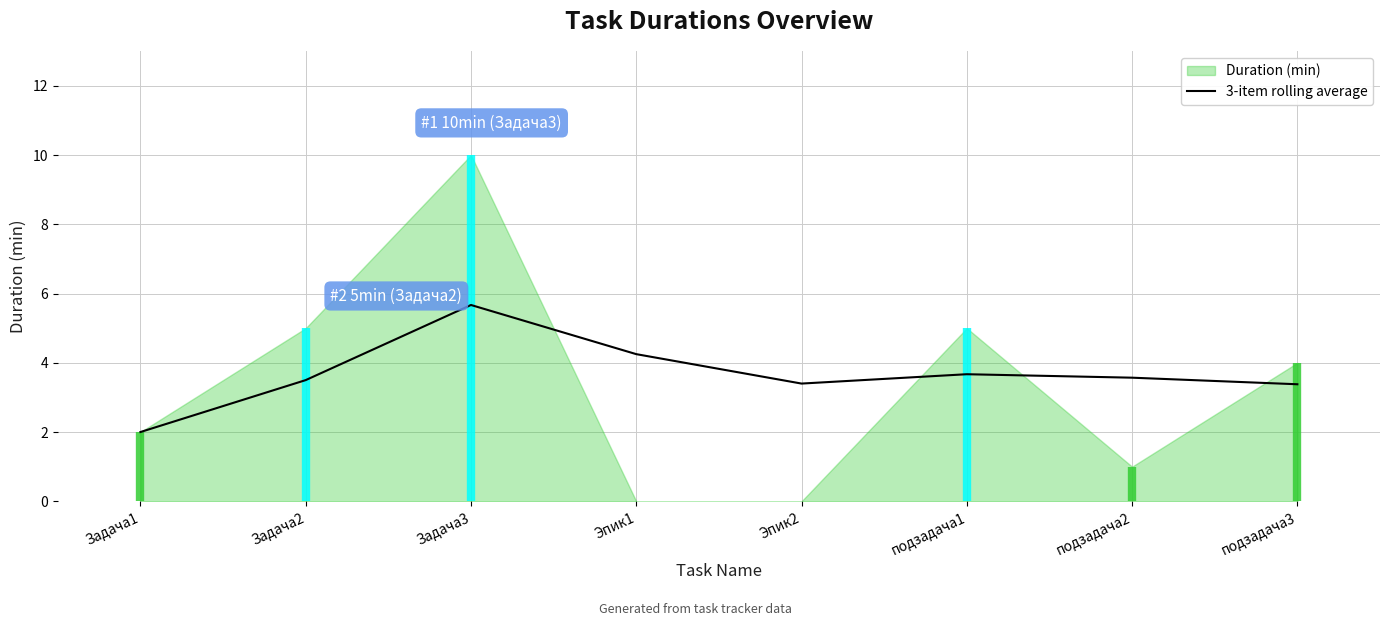

The value at Задача1 is 2.0. True or false?

True